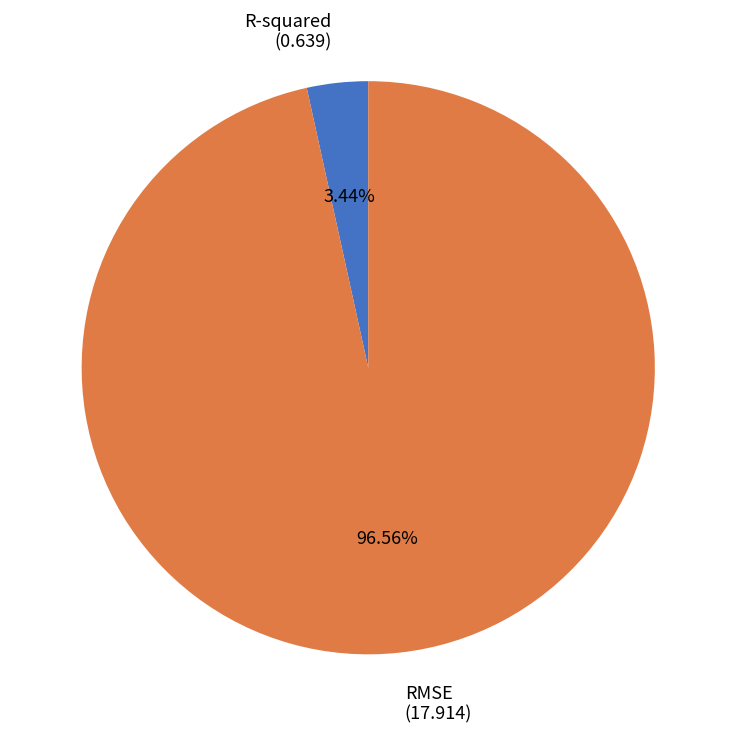

True or false: RMSE accounts for 84% of the total.

False